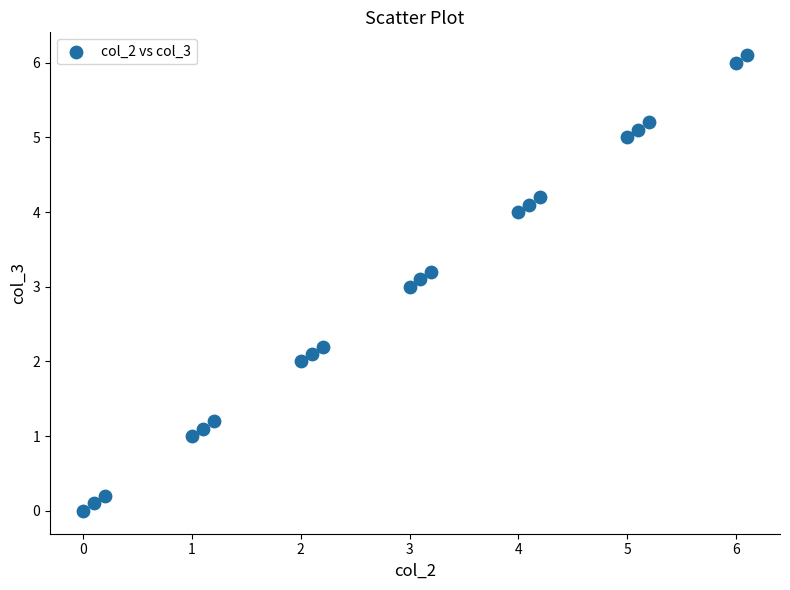

What is the range of X values (max minus min)?

6.1